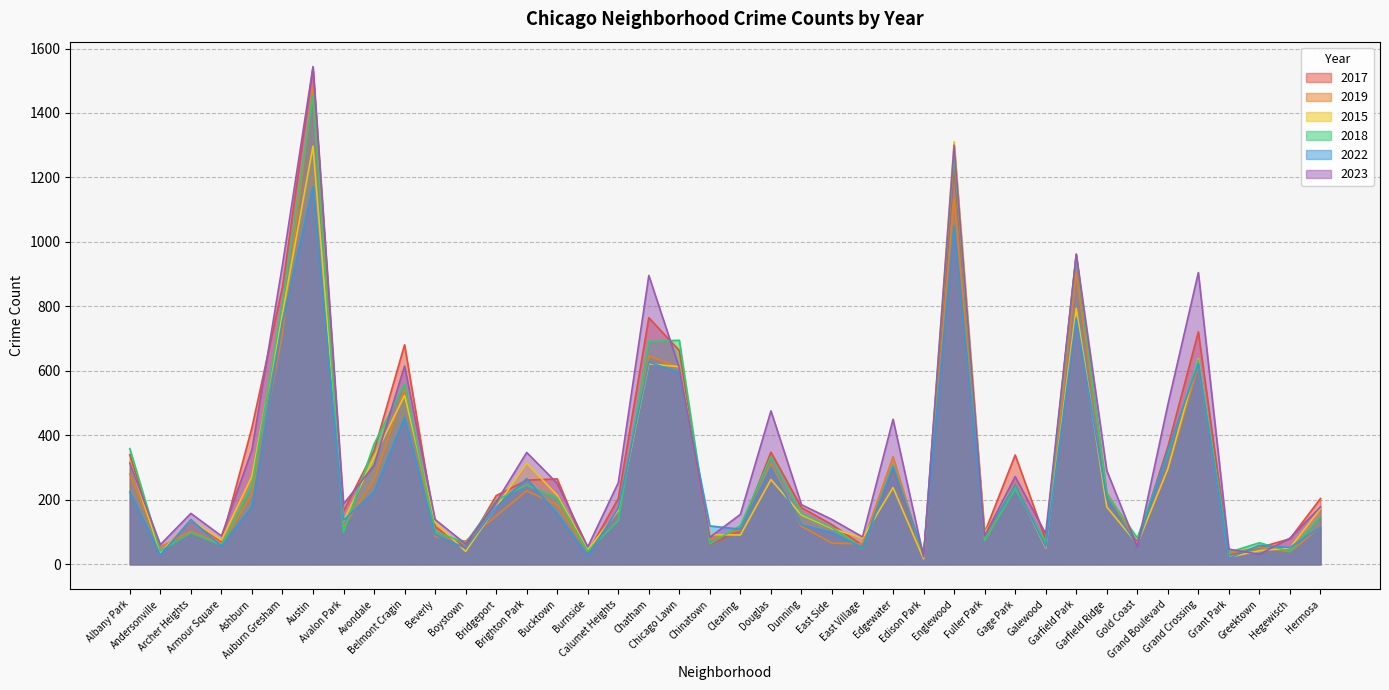

What is the total value across all series at Hermosa?

934